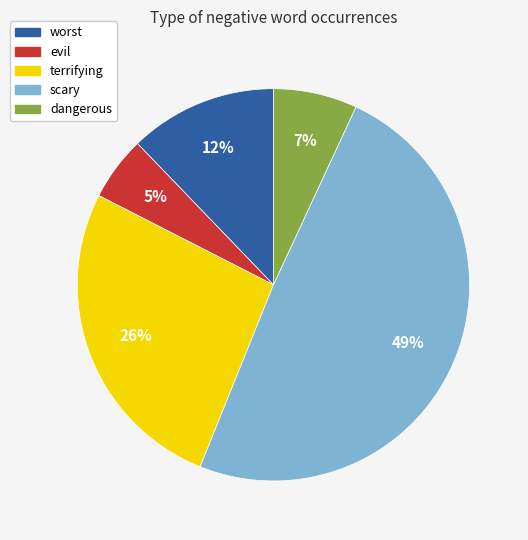

The terrifying slice represents 26% of the pie. True or false?

True